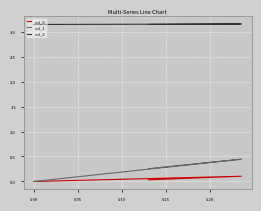

Which series has the widest spread of values?

col_1